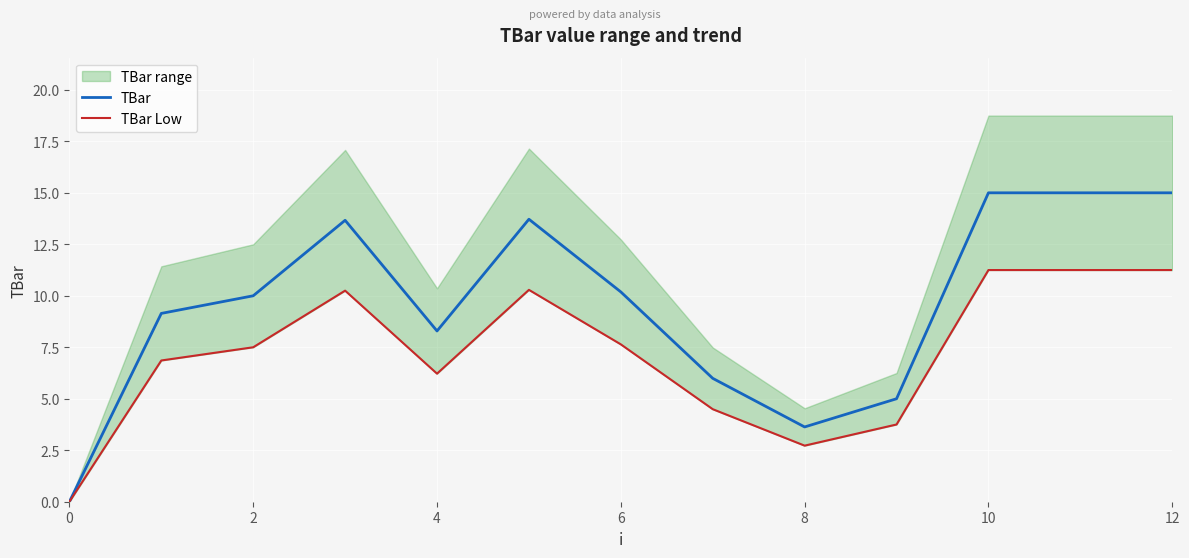

What is the difference between the maximum and second lowest values in the TBar series?

11.4